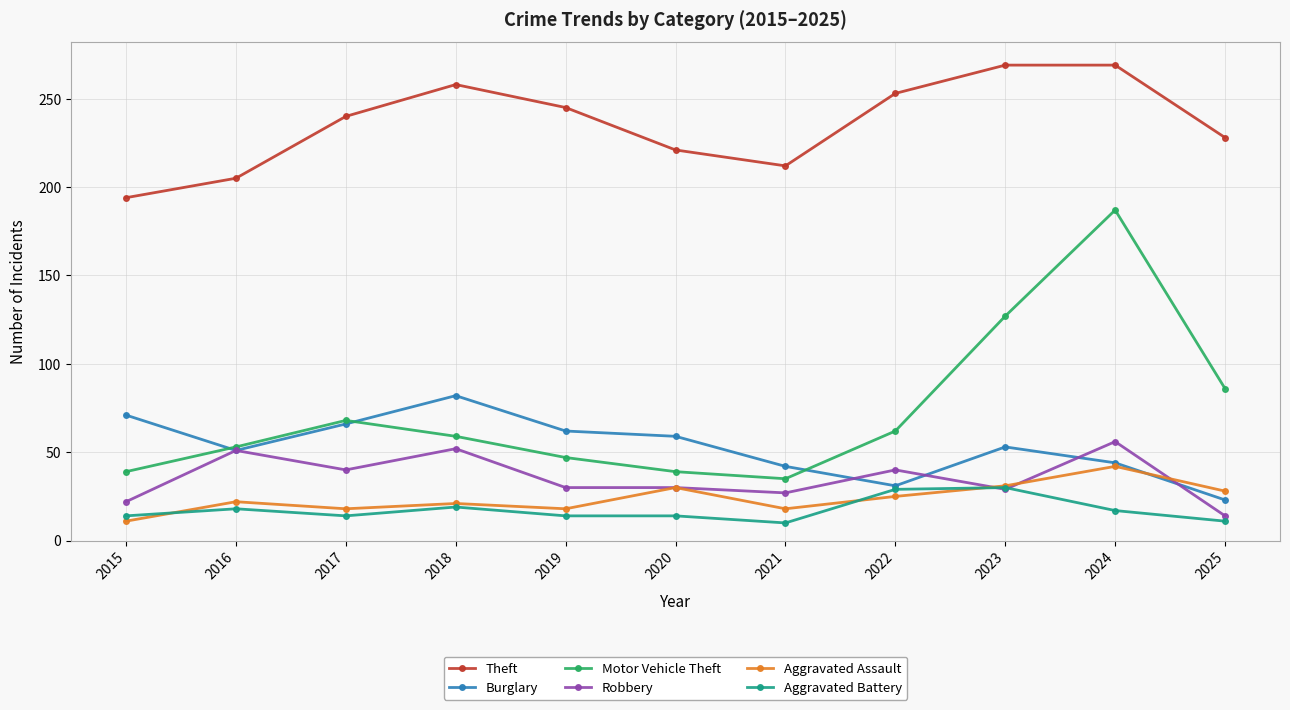

List the series in order of their peak value, highest first.

Theft, Motor Vehicle Theft, Burglary, Robbery, Aggravated Assault, Aggravated Battery